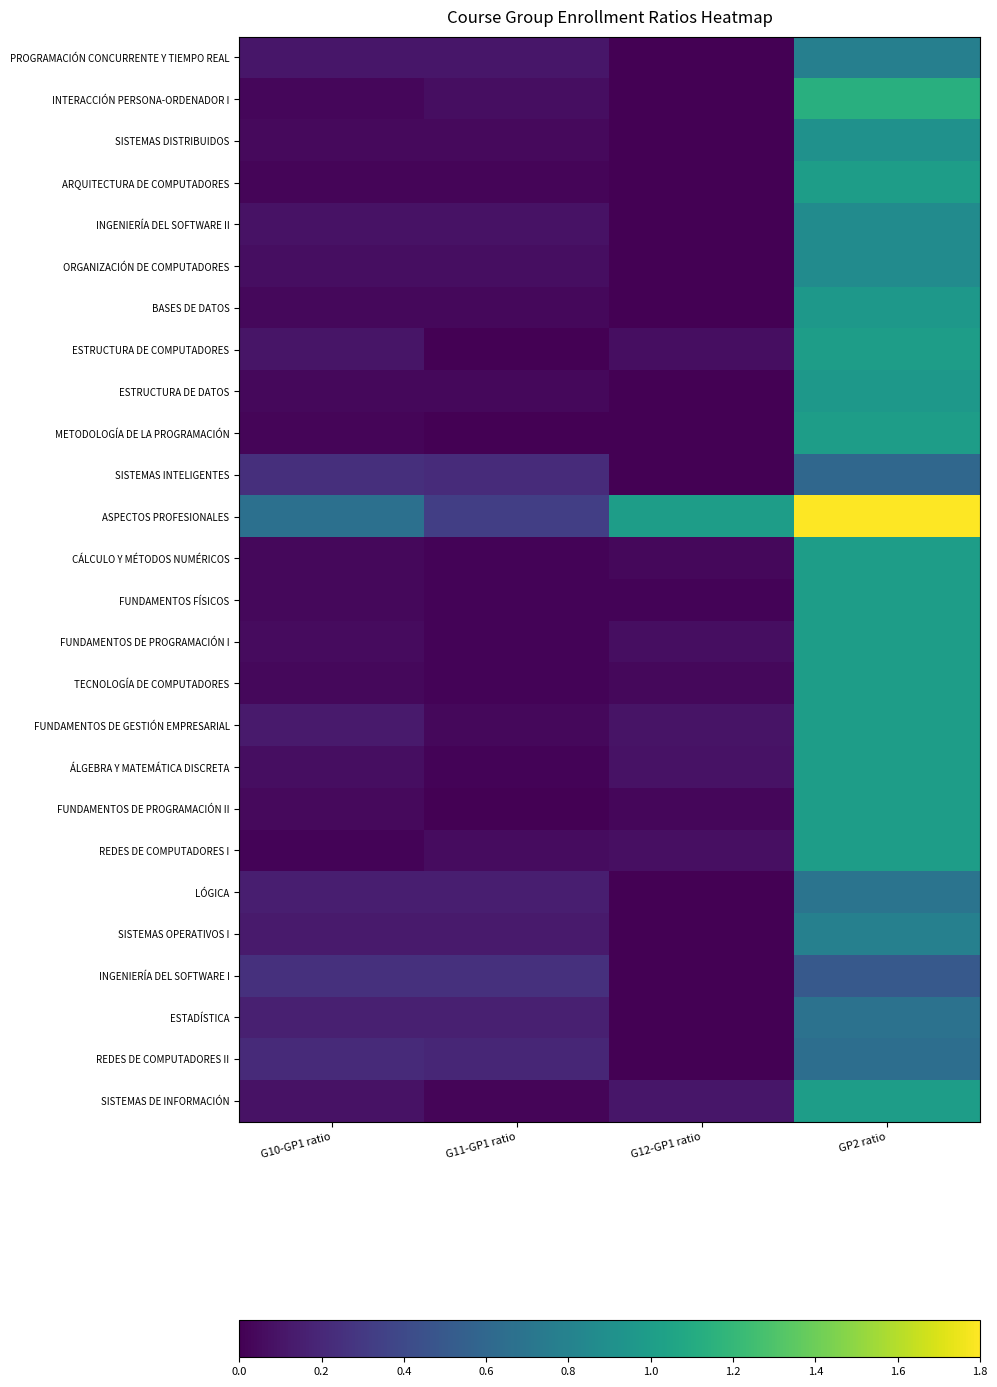

Which series has the largest total across all categories?

ASPECTOS PROFESIONALES